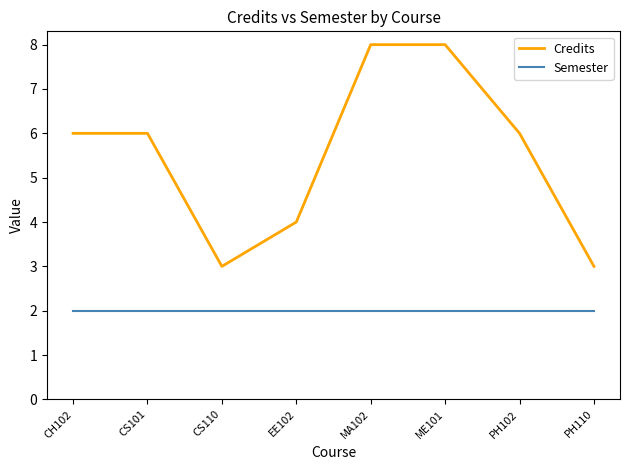

What position from the left is CH102?

1